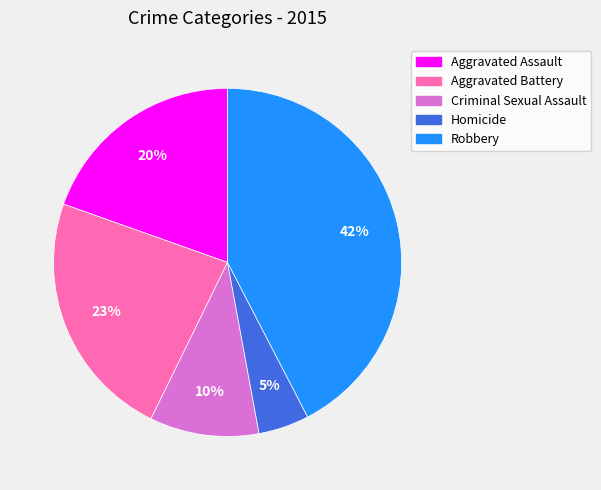

Which category has the biggest portion of the pie?

Robbery